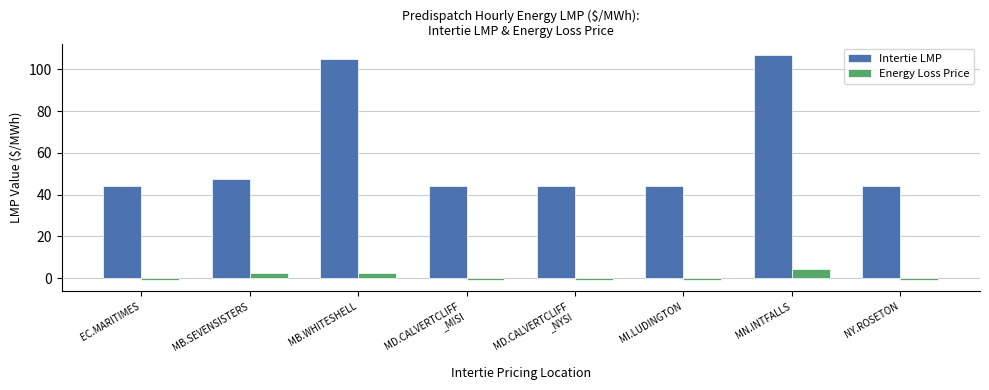

What is the difference between the second highest and minimum values in the Energy Loss Price series?

3.2